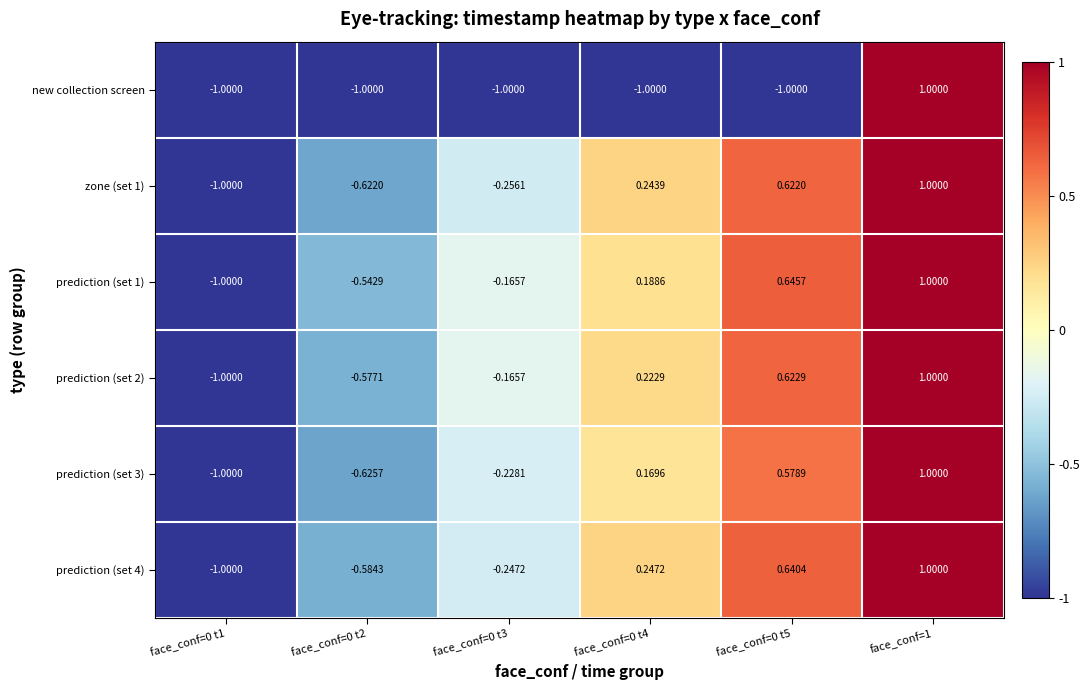

Rank the series at face_conf=0 t4 from lowest to highest value.

new collection screen, prediction (set 3), prediction (set 1), prediction (set 2), zone (set 1), prediction (set 4)